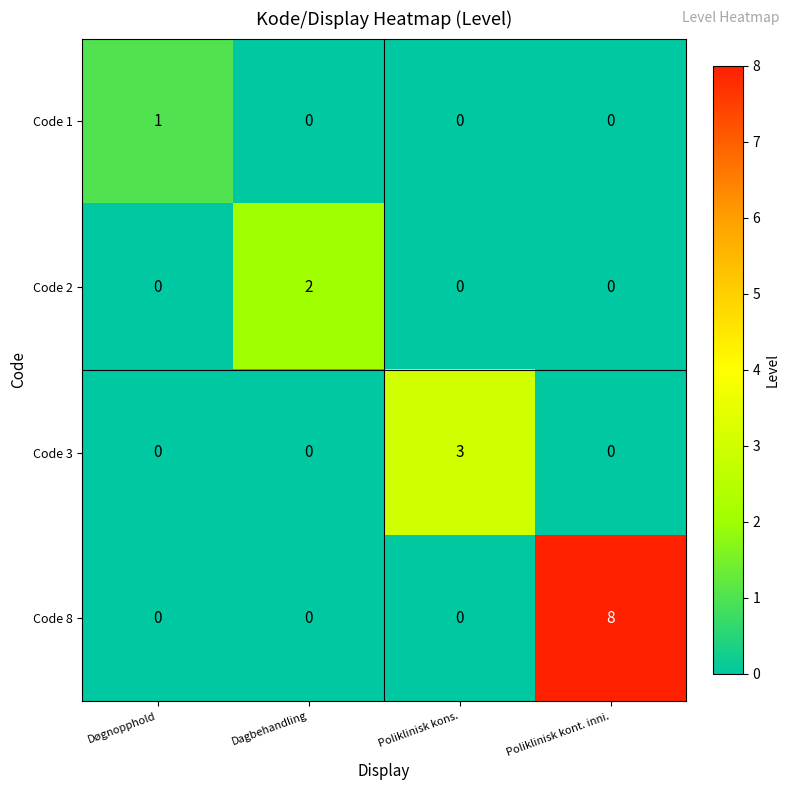

Rank the series by their maximum value, from highest to lowest.

Code 8, Code 3, Code 2, Code 1